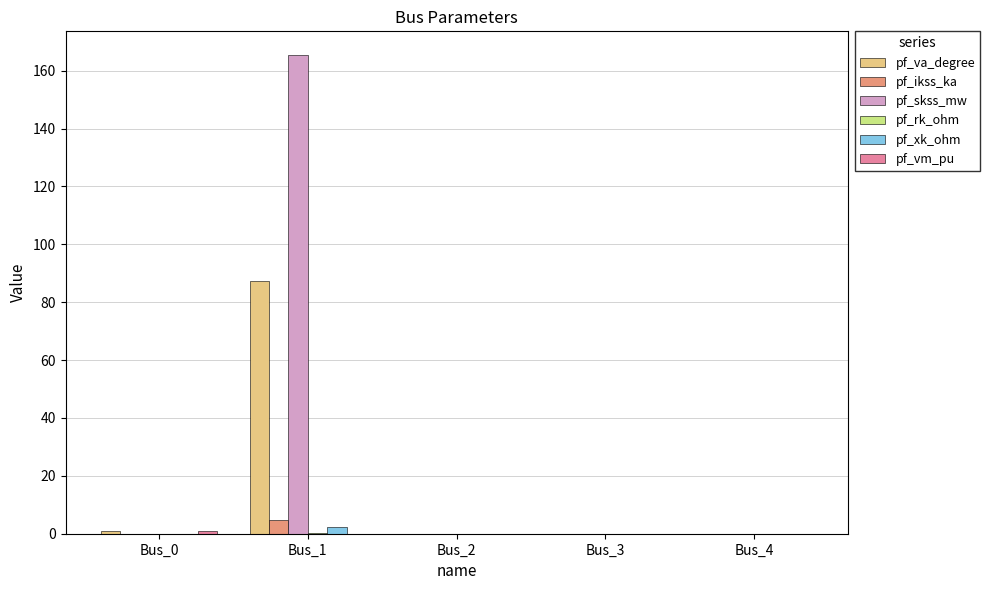

Between Bus_1 and Bus_4, which series saw the biggest shift?

pf_skss_mw